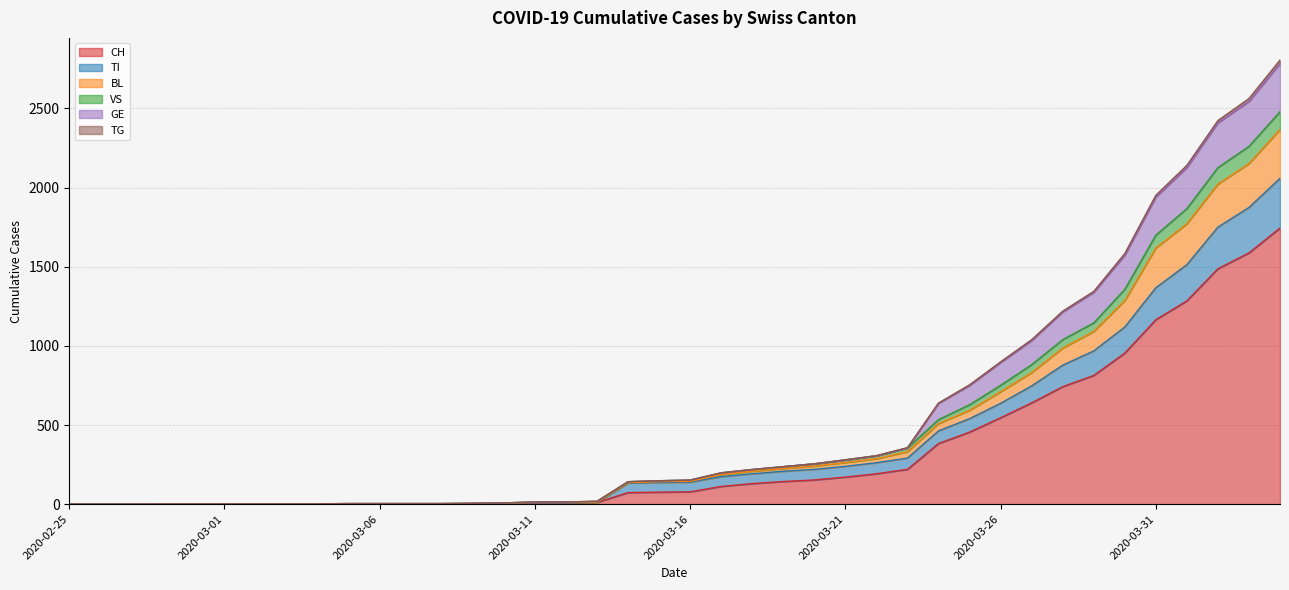

Is the value of TI at 2020-03-27 greater than the value of CH at 2020-02-25?

Yes